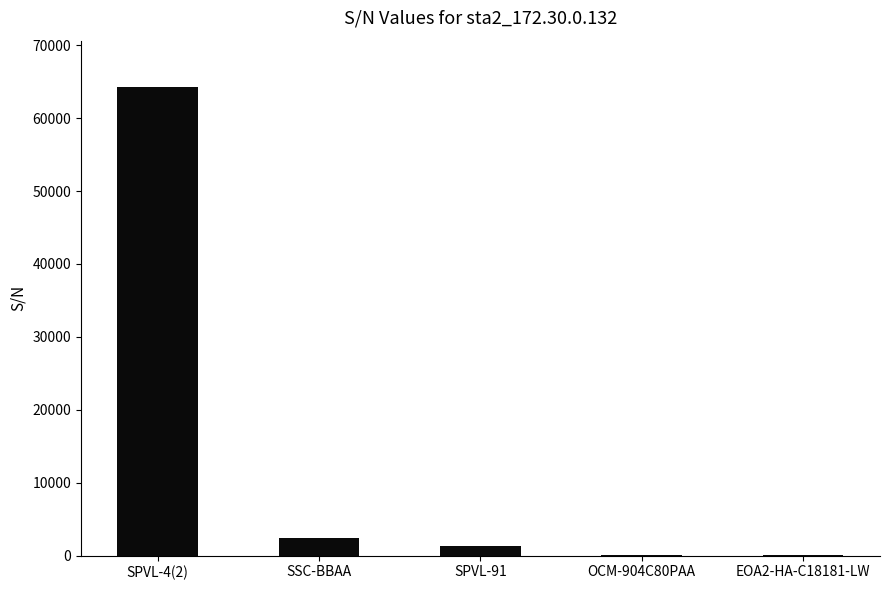

At which label is the value closest to 32159?

SSC-BBAA